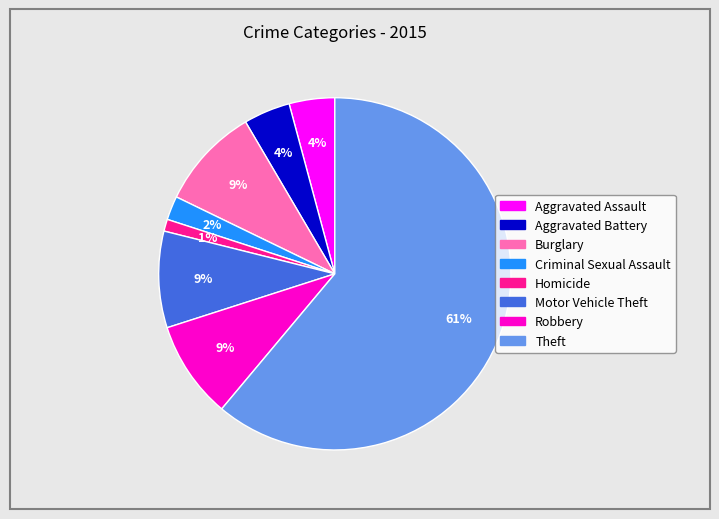

What percentage is the Burglary slice, to the nearest percent?

9%